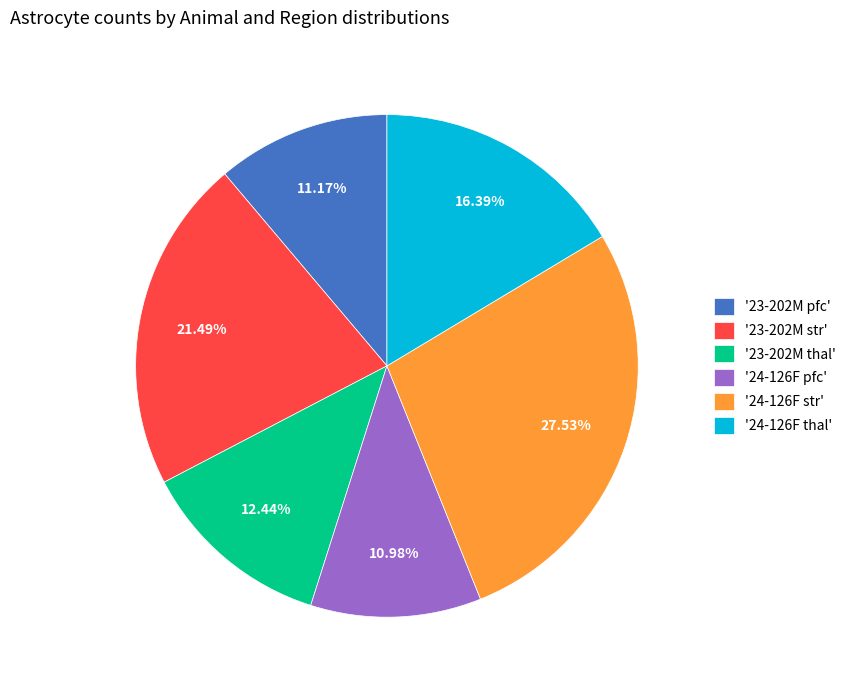

Between '24-126F str' and '23-202M pfc', which is larger?

'24-126F str'